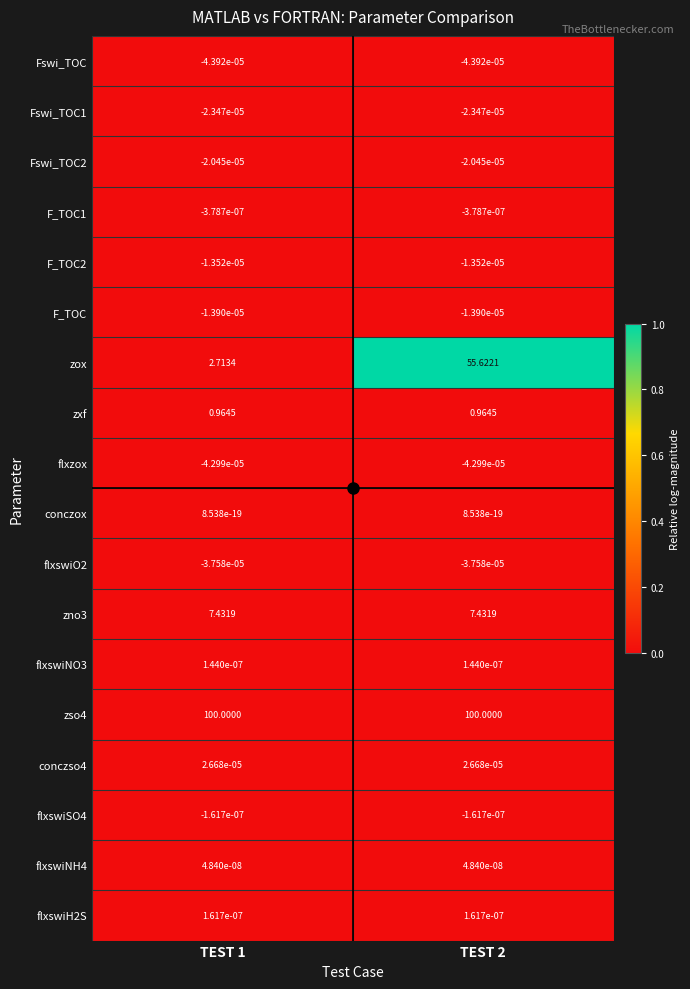

Which series has the widest spread of values?

zox